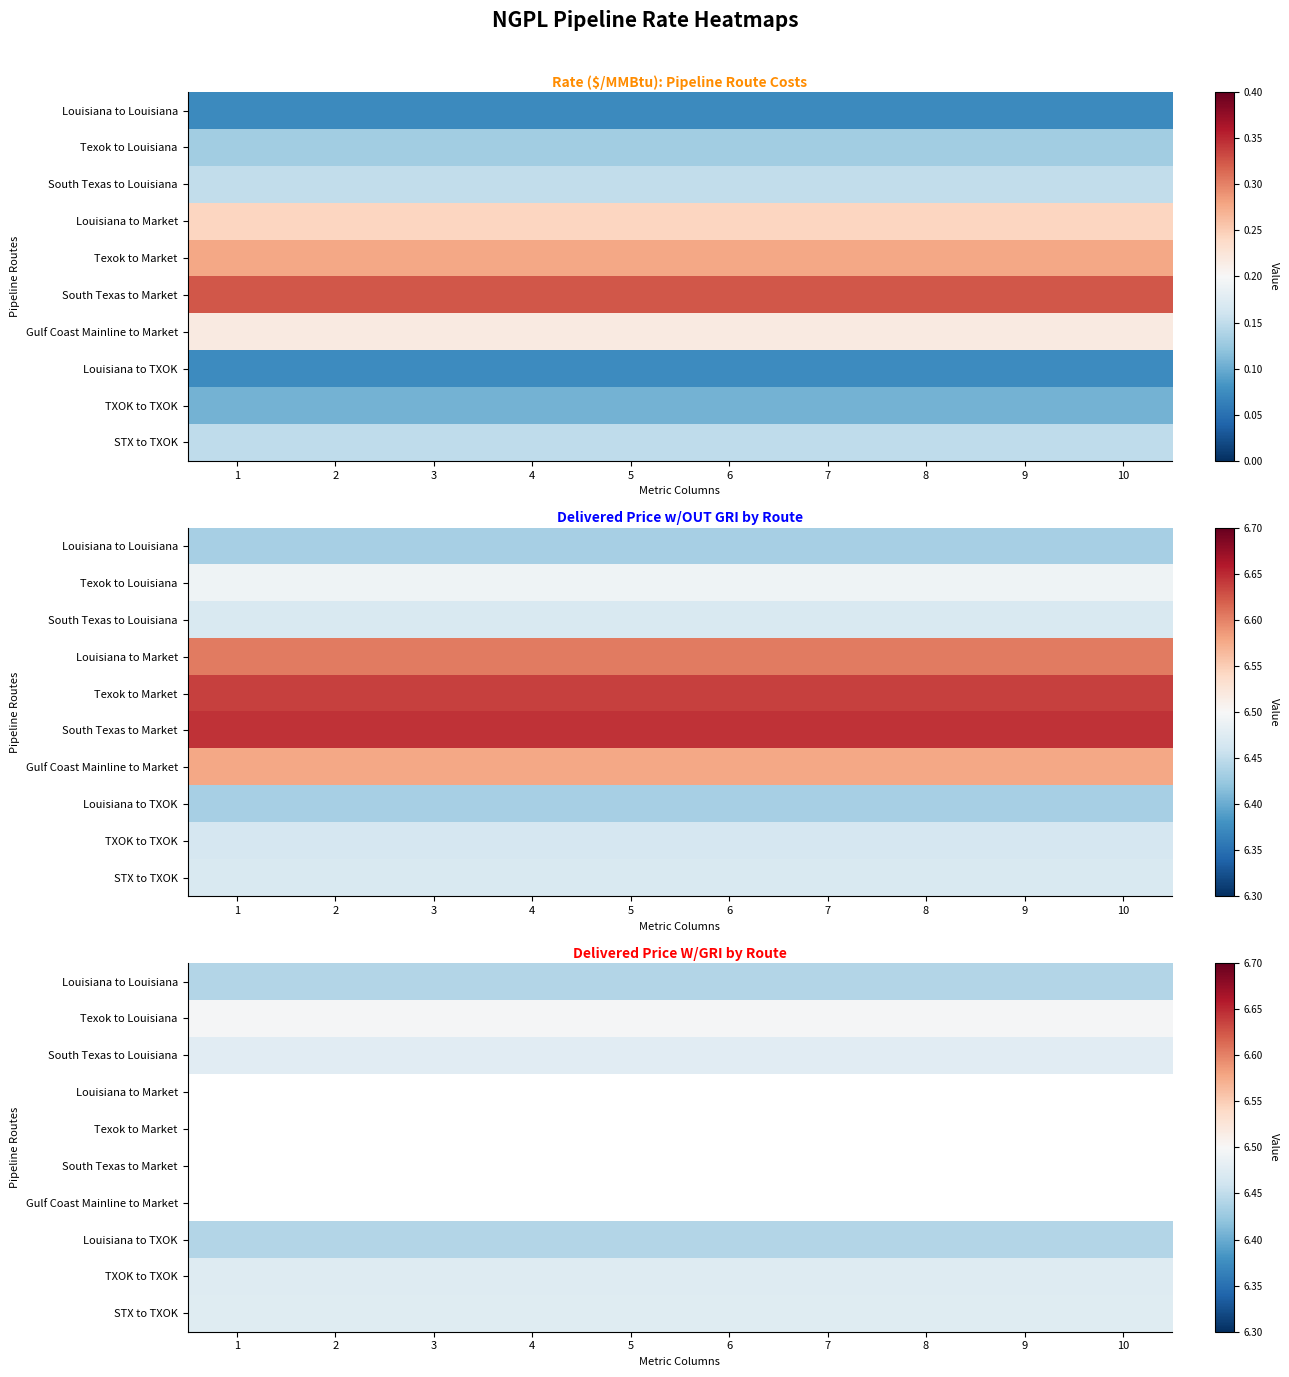

True or false: South Texas to Louisiana has a value of 3.1 at 3.

False